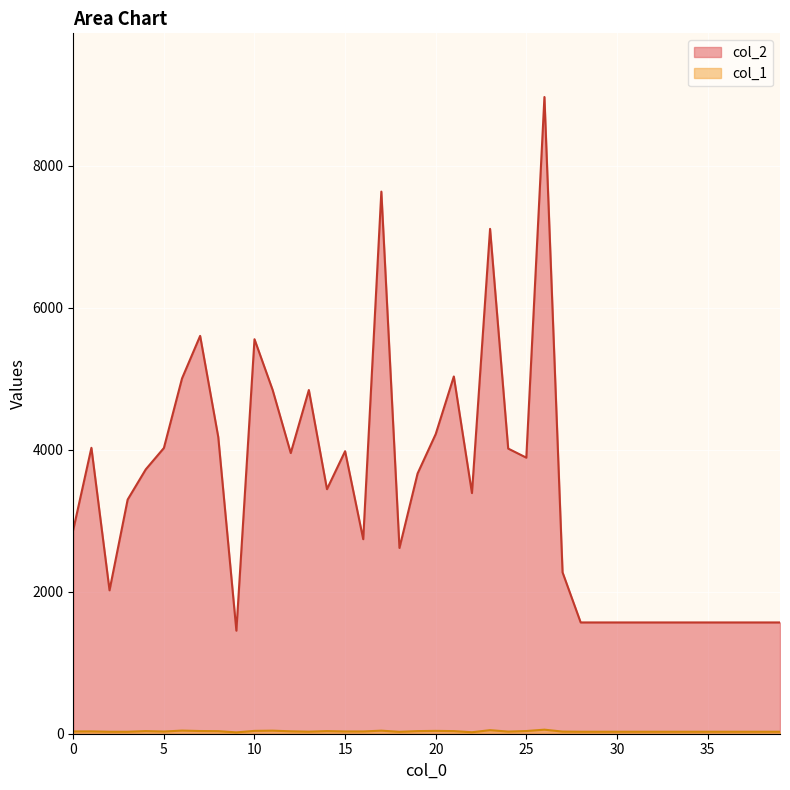

At 16, list the series in order from largest to smallest.

col_2, col_1